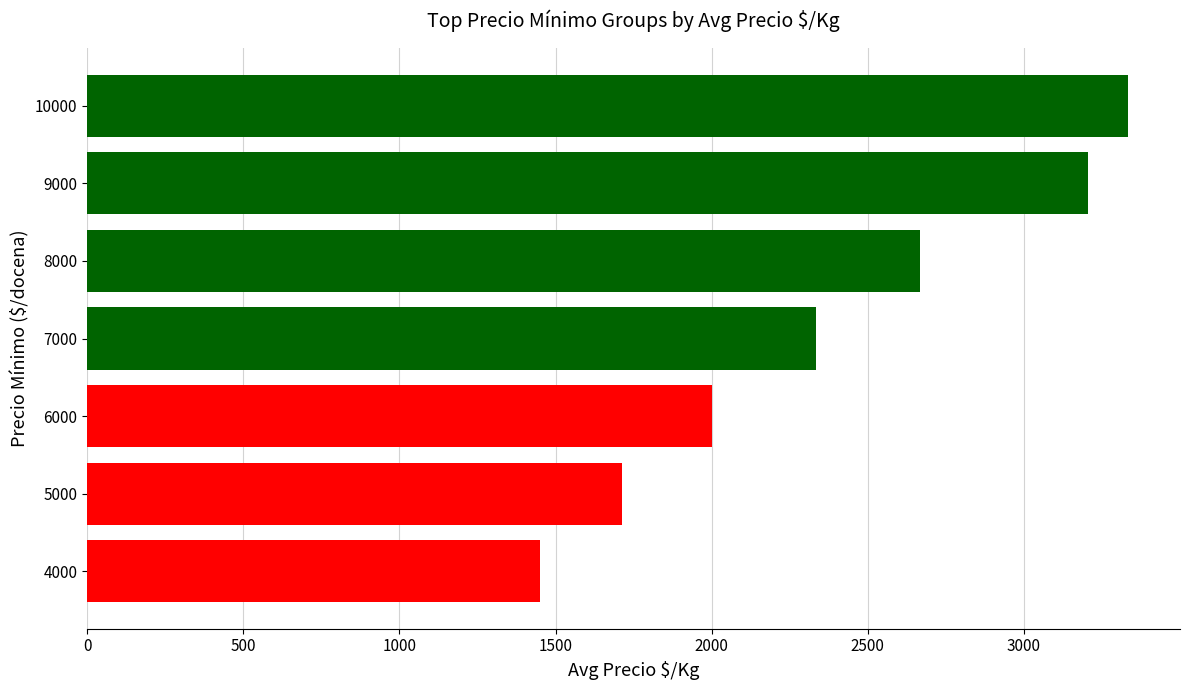

What is the difference between the values at 6000 and 10000?

1333